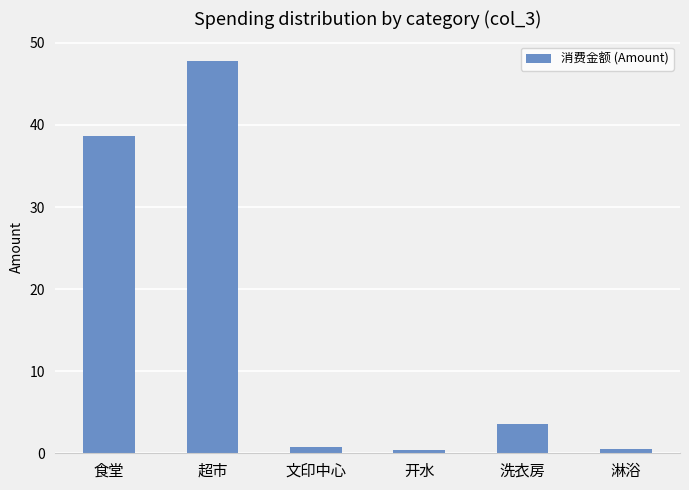

Which has a higher value, 食堂 or 超市?

超市